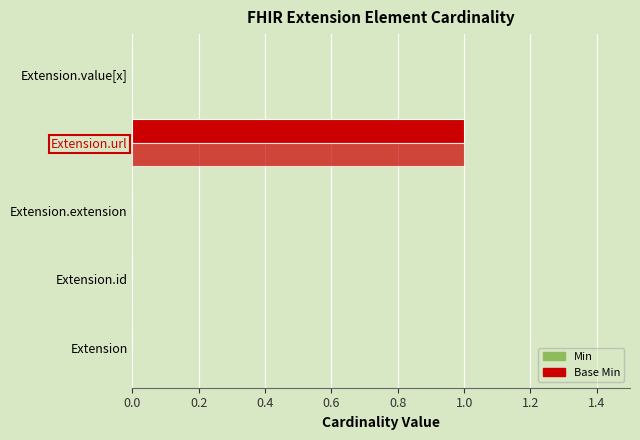

Which series has the largest range (max minus min)?

Min